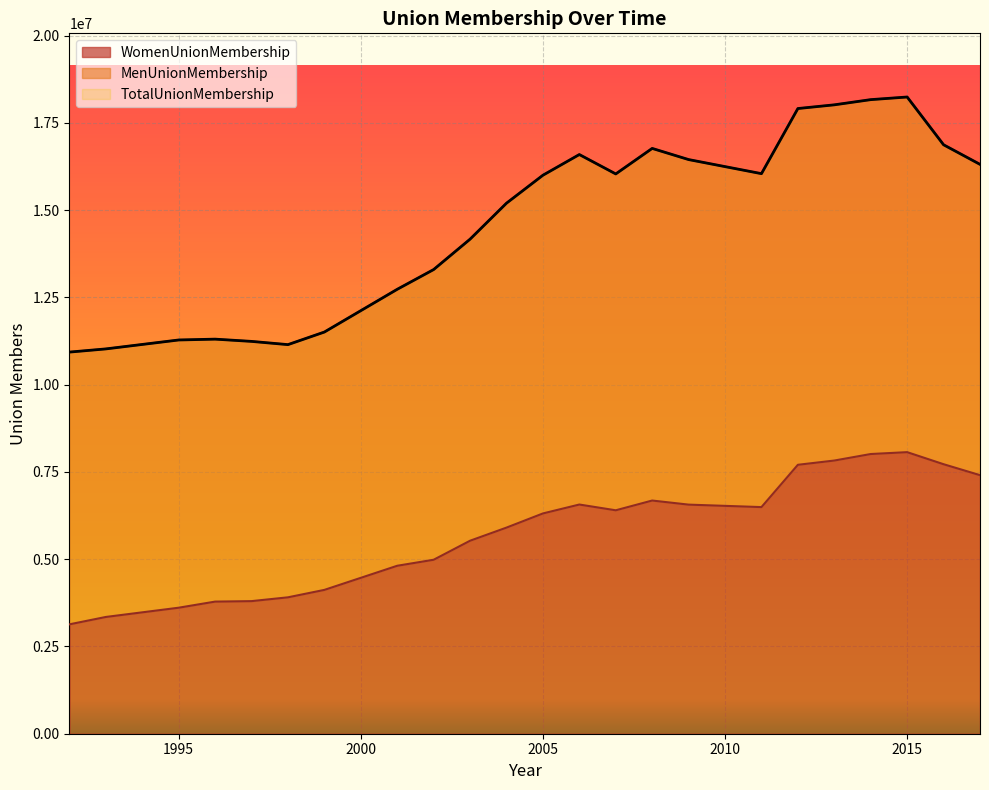

True or false: WomenUnionMembership and TotalUnionMembership cross at least once.

False